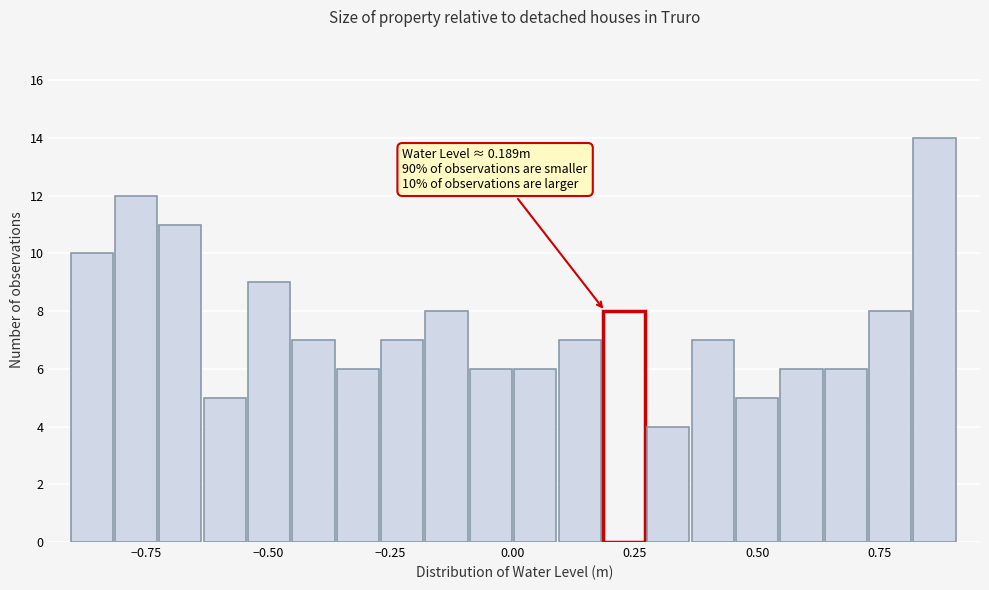

Around what value on the x-axis is the tallest bar? Give the approximate position of its centre, as read against the axis.

0.85